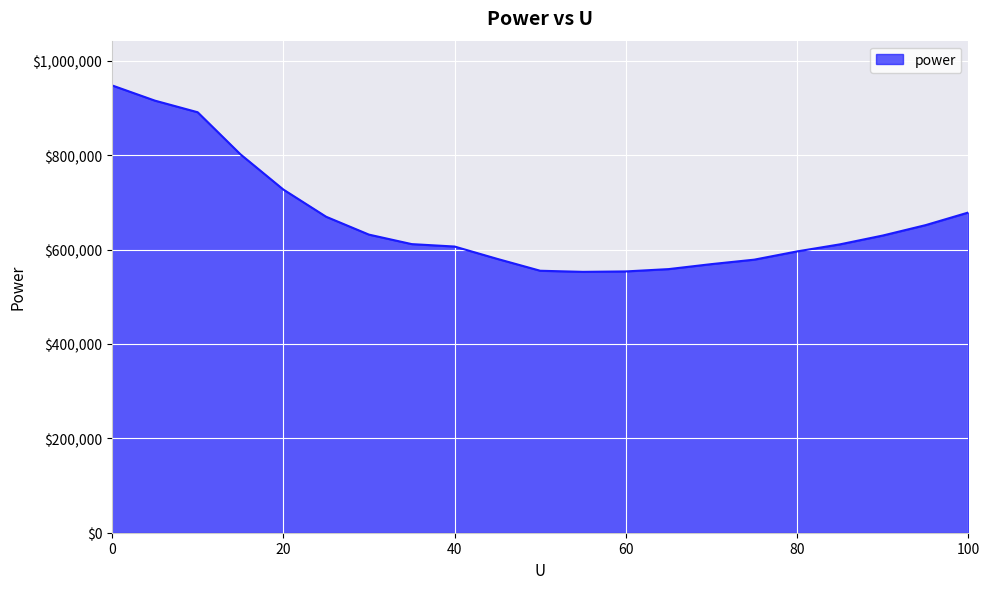

What is the difference between the maximum and minimum values?

395083.7